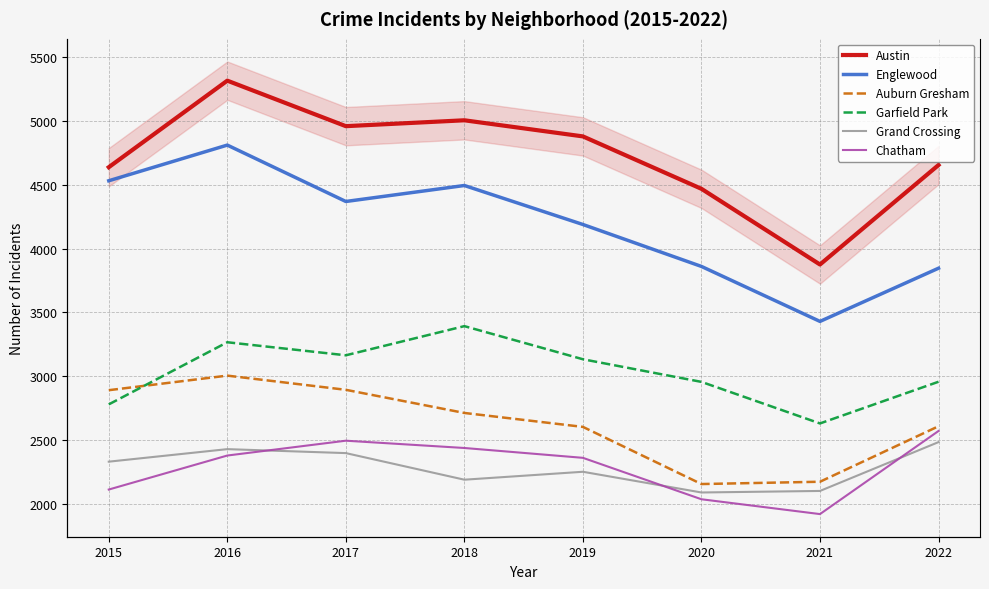

What is the maximum value shown in the chart?

5313